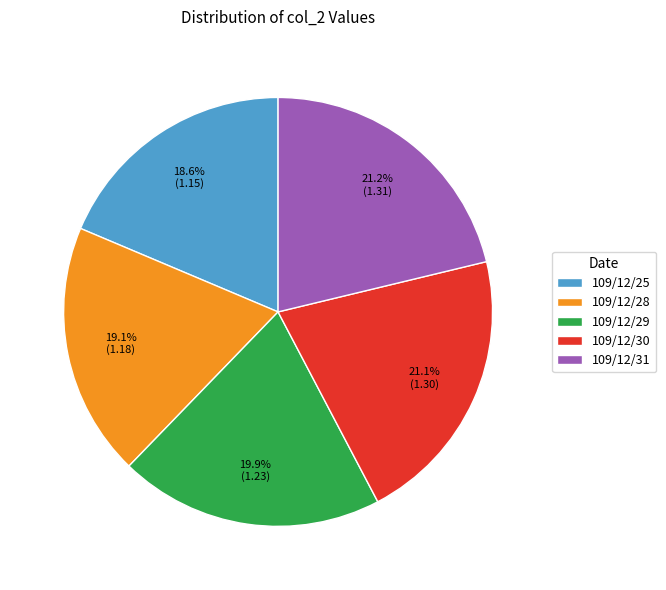

To the nearest percent, what is the combined percentage of 109/12/31 and 109/12/29?

41%